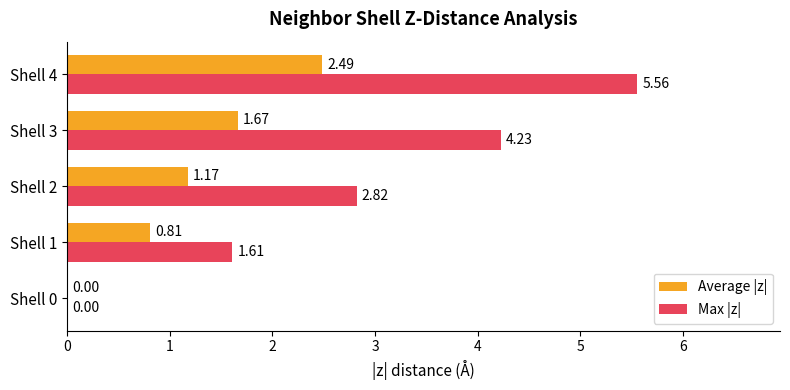

Count the number of data series in this chart.

2